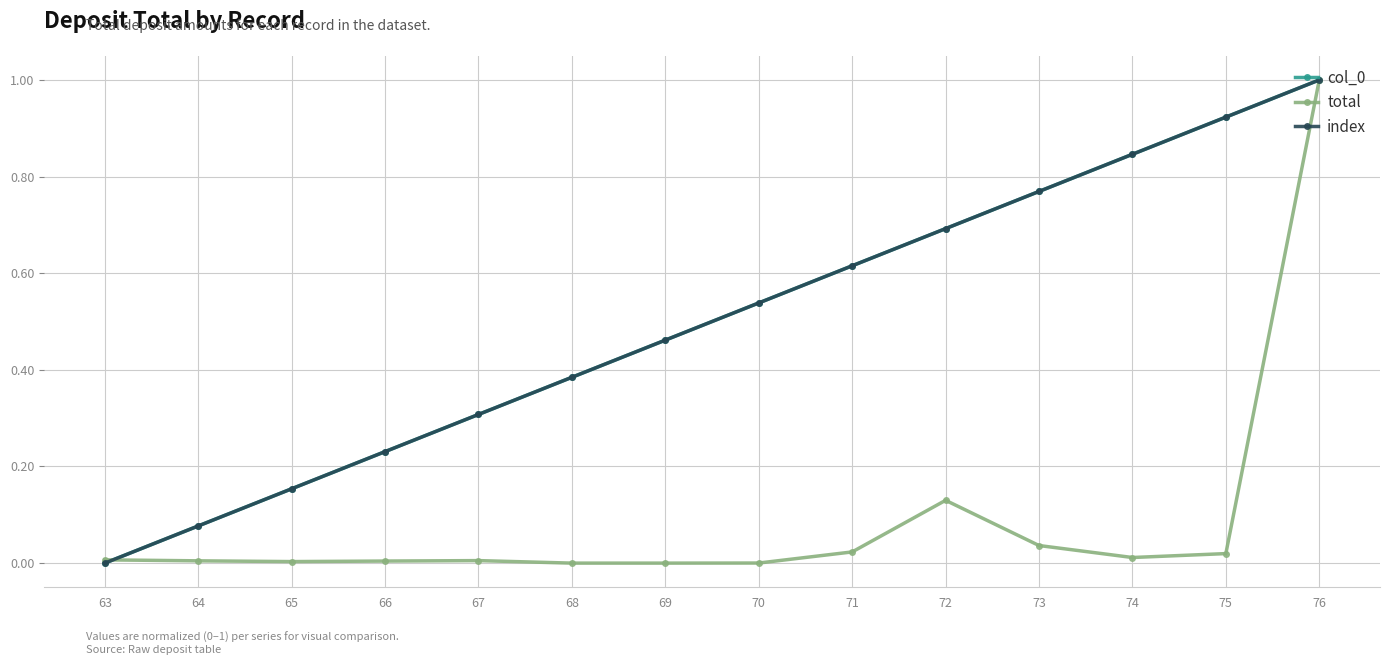

Is the value of col_0 at 76 greater than the value of total at 70?

Yes